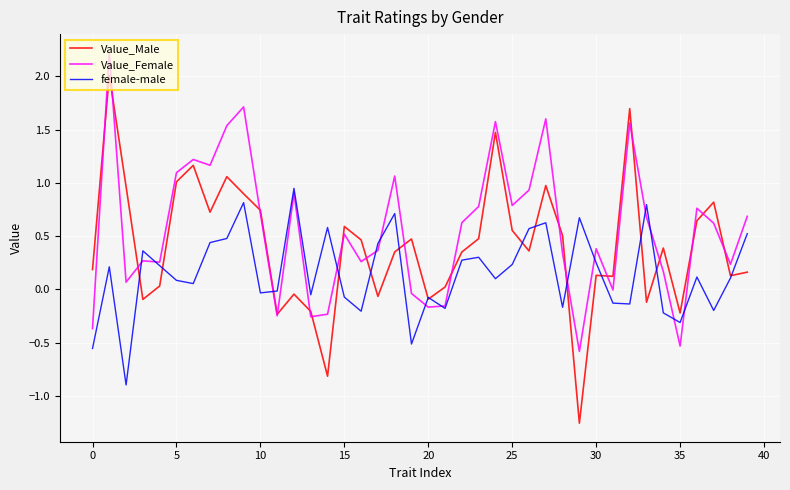

What is the maximum value shown in the chart?

2.2